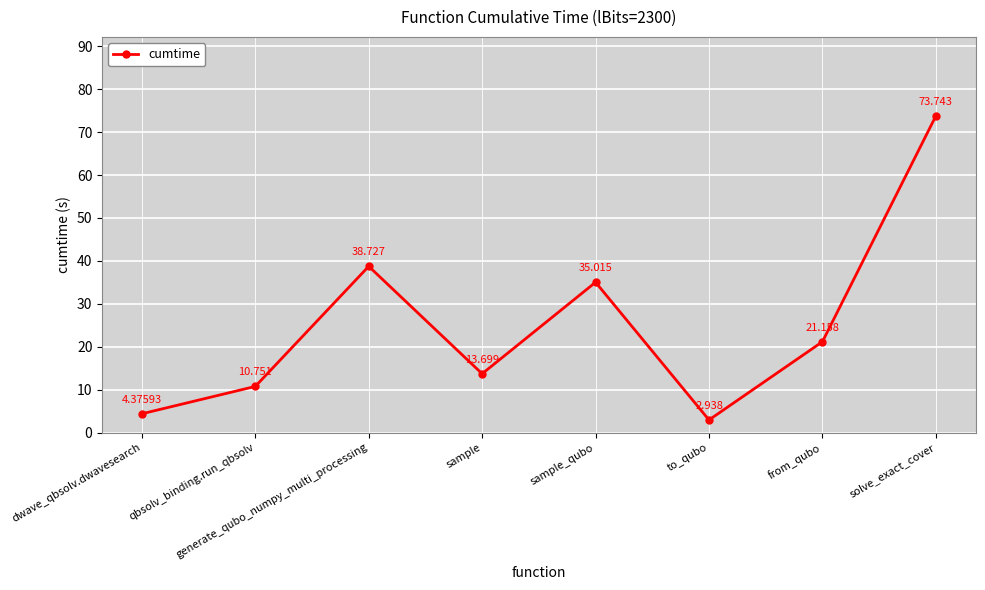

What is the difference between the maximum and minimum values?

70.8